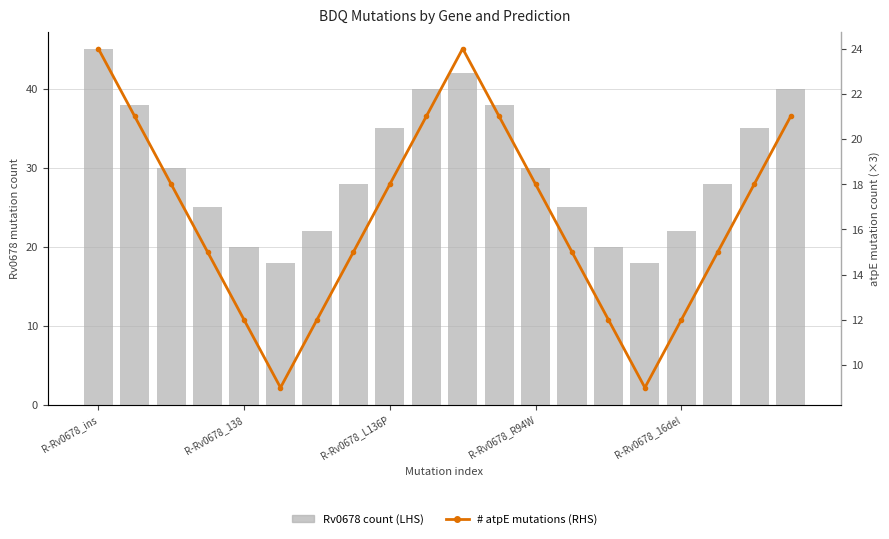

What is the value of the # atpE mutations (RHS) bar at the 19th from the left?

18